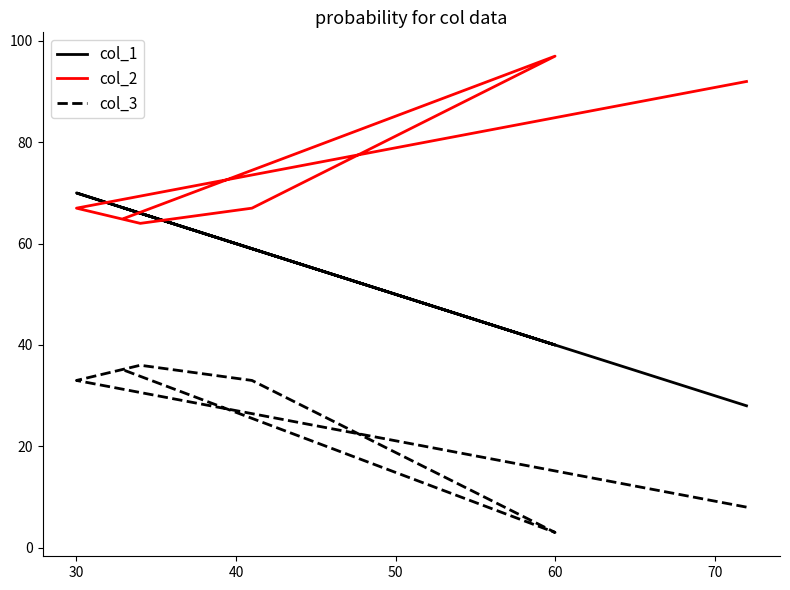

How many data points in col_1 are less than 66?

3